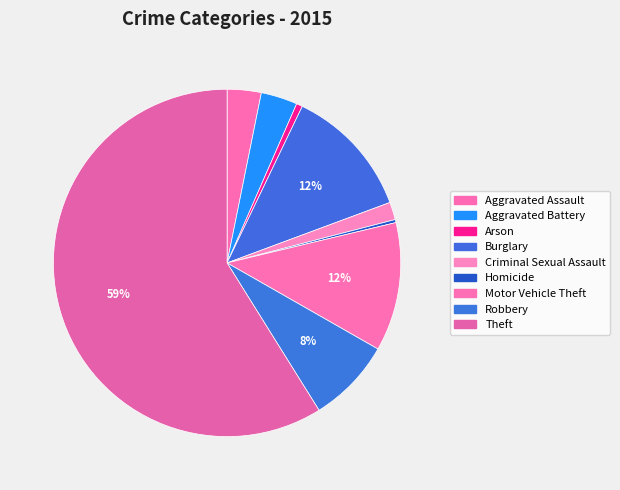

Count the number of slices in the pie.

9